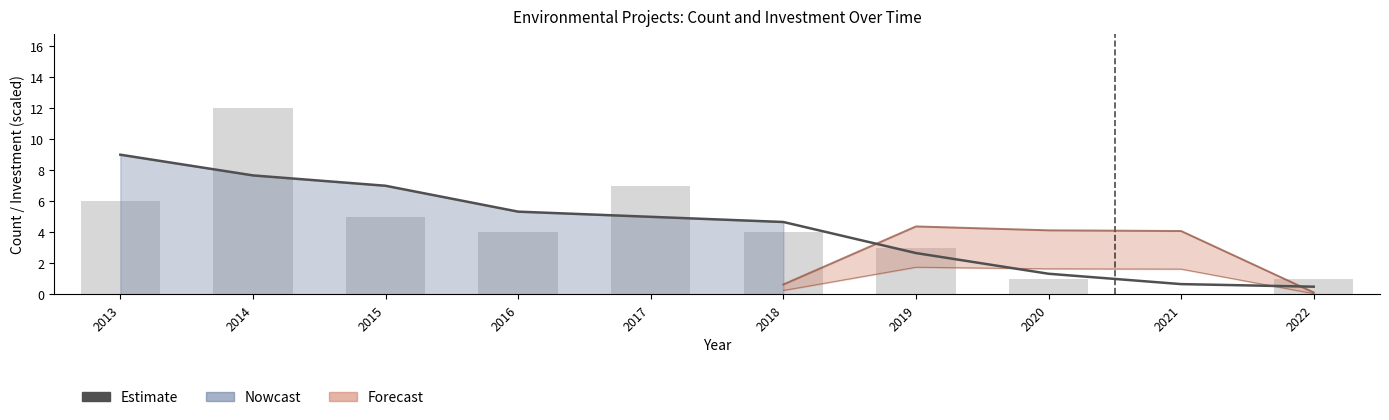

What value does the Count series have at 2020?

1.0